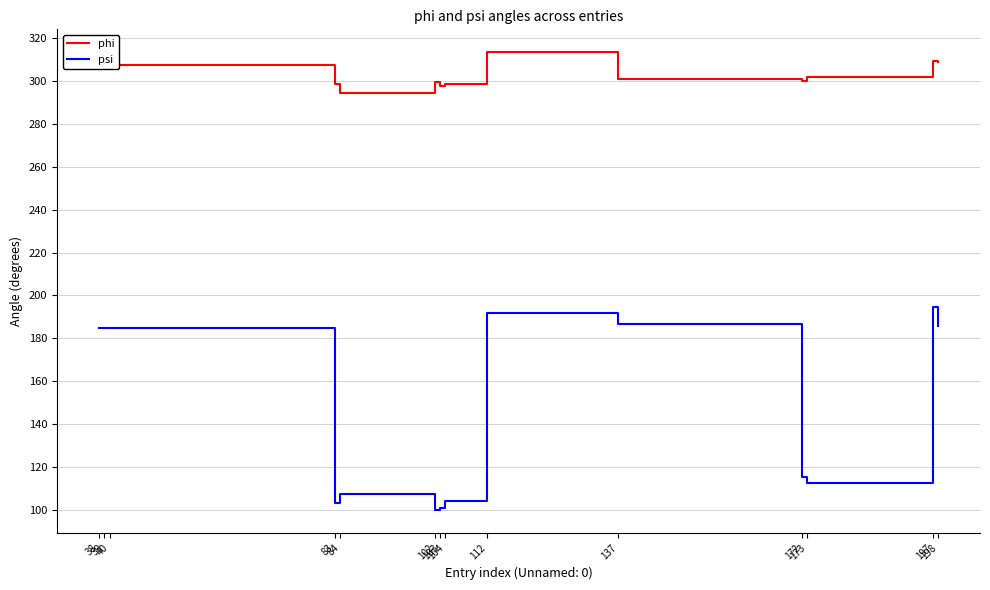

Which label corresponds to the largest value in the chart?

112